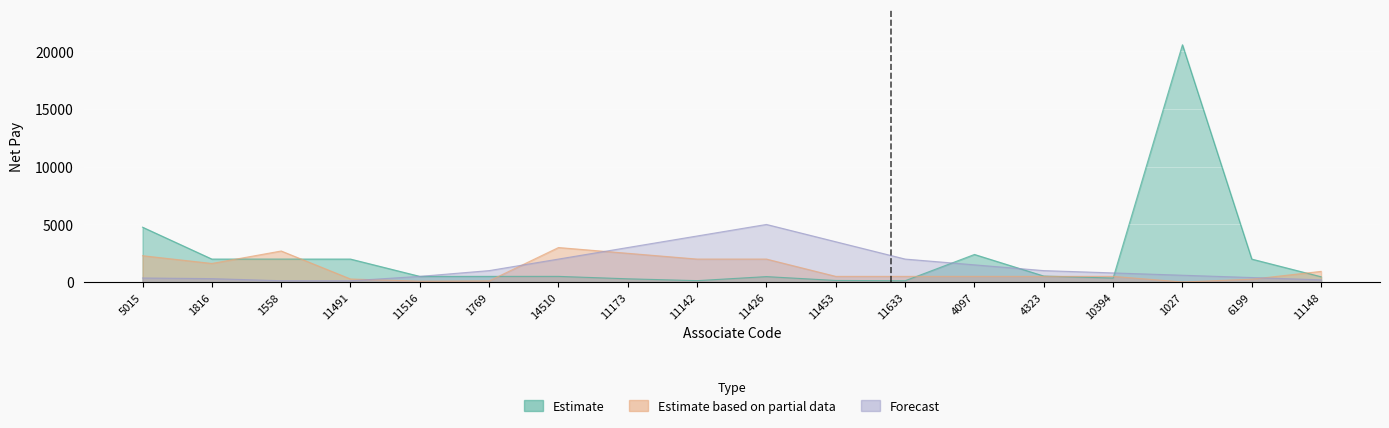

At which category does the chart reach its peak across all series?

1027